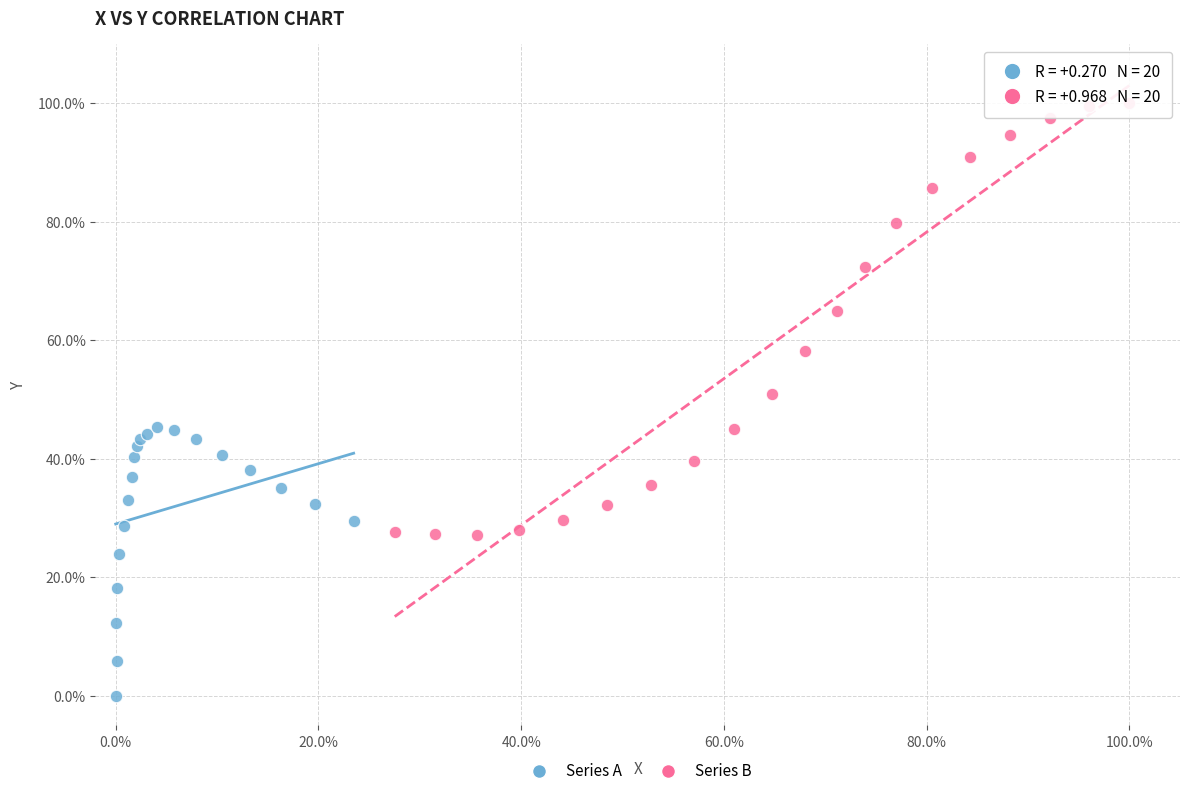

Which series contains the highest Y value?

Series B